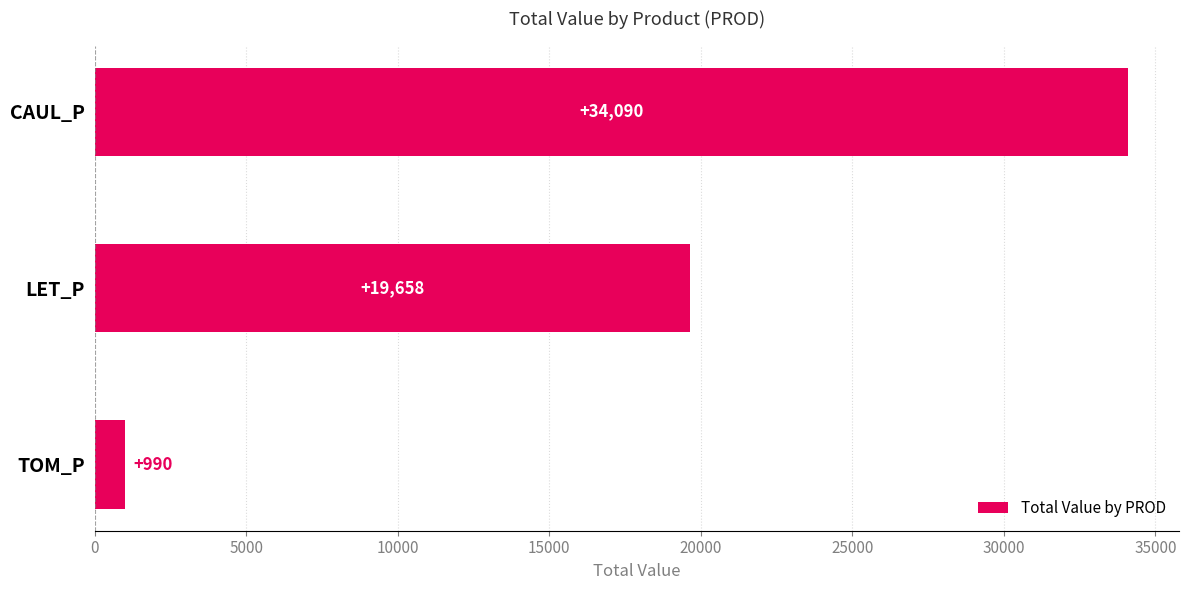

True or false: the data shows 46033.6 at CAUL_P.

False